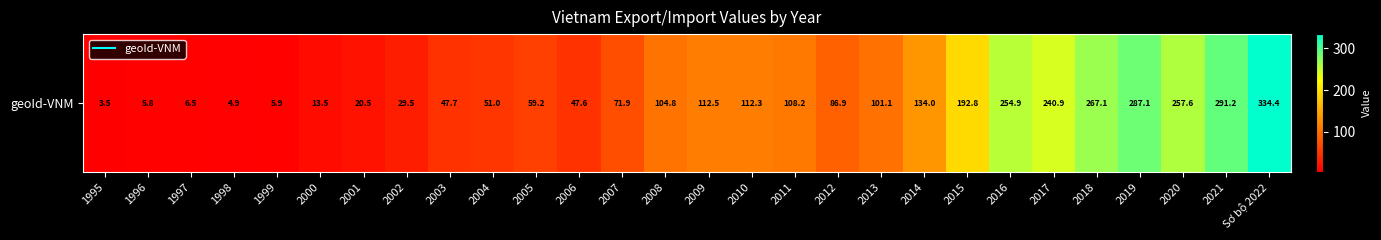

List the labels in order of value, smallest first.

1995, 1998, 1996, 1999, 1997, 2000, 2001, 2002, 2006, 2003, 2004, 2005, 2007, 2012, 2013, 2008, 2011, 2010, 2009, 2014, 2015, 2017, 2016, 2020, 2018, 2019, 2021, Sơ bộ 2022